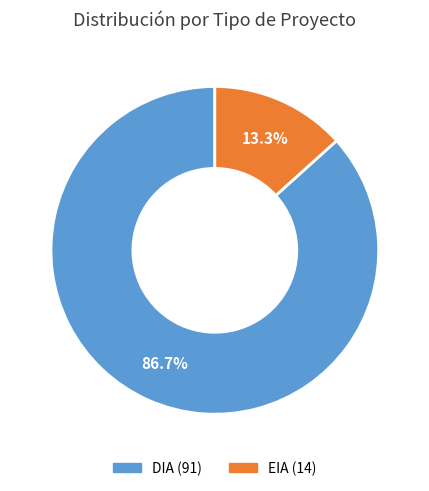

What is the total percentage of EIA and DIA?

100.0%